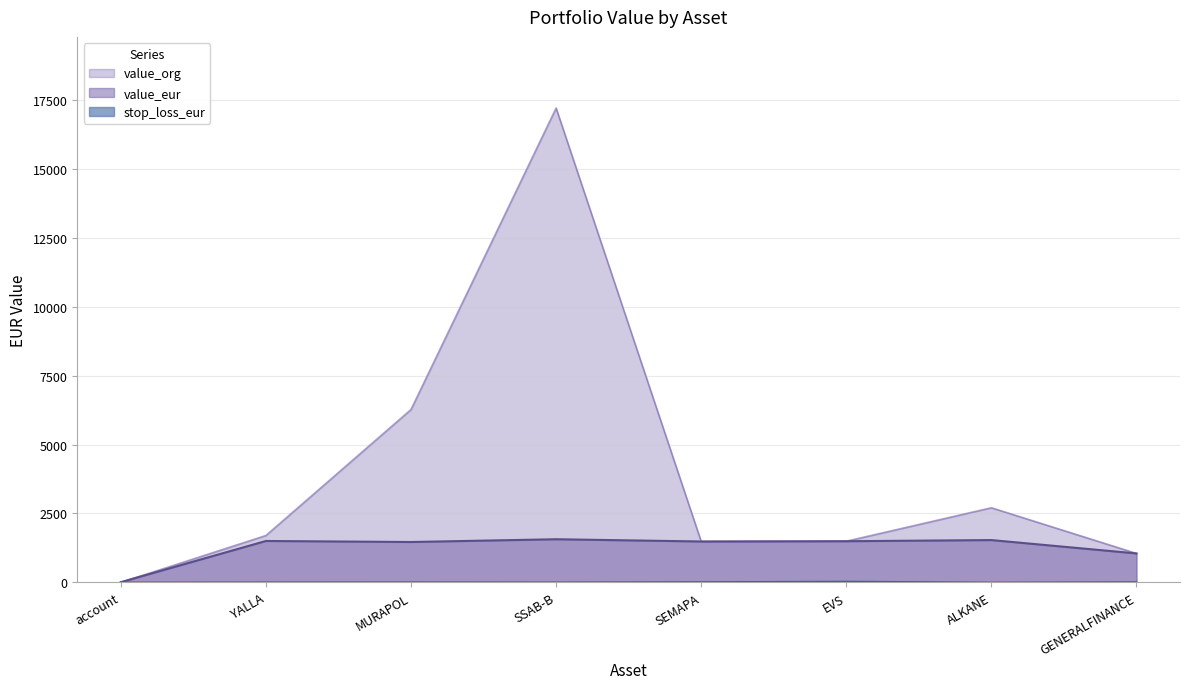

Which series has the largest total across all categories?

value_org